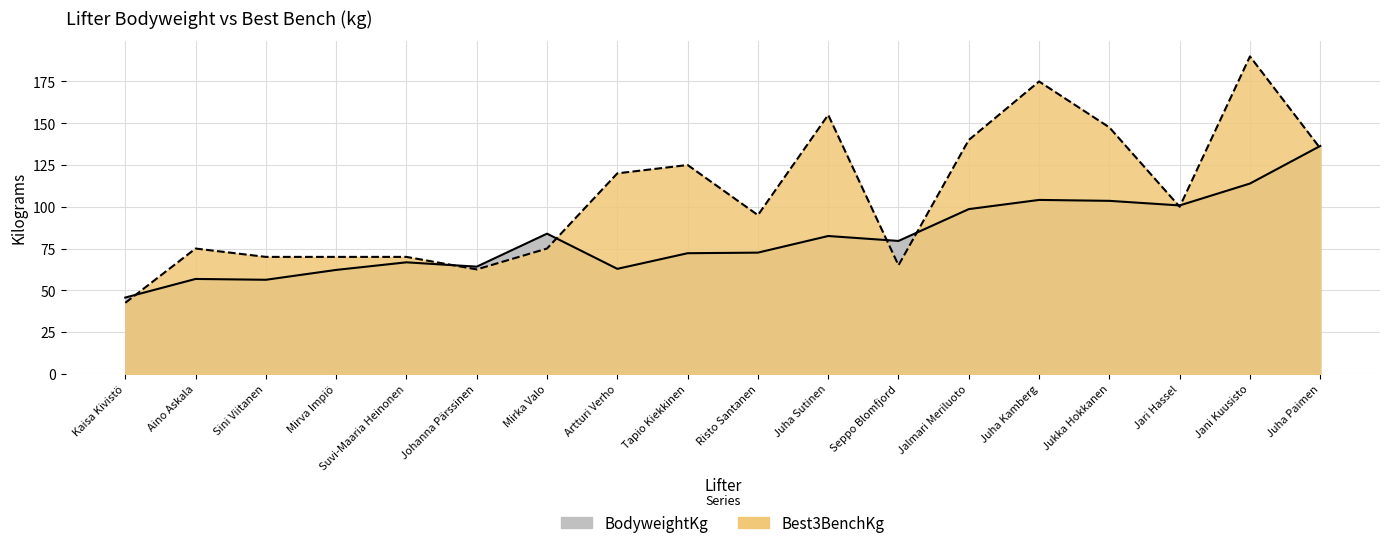

At which label does BodyweightKg reach its minimum?

Kaisa Kivistö